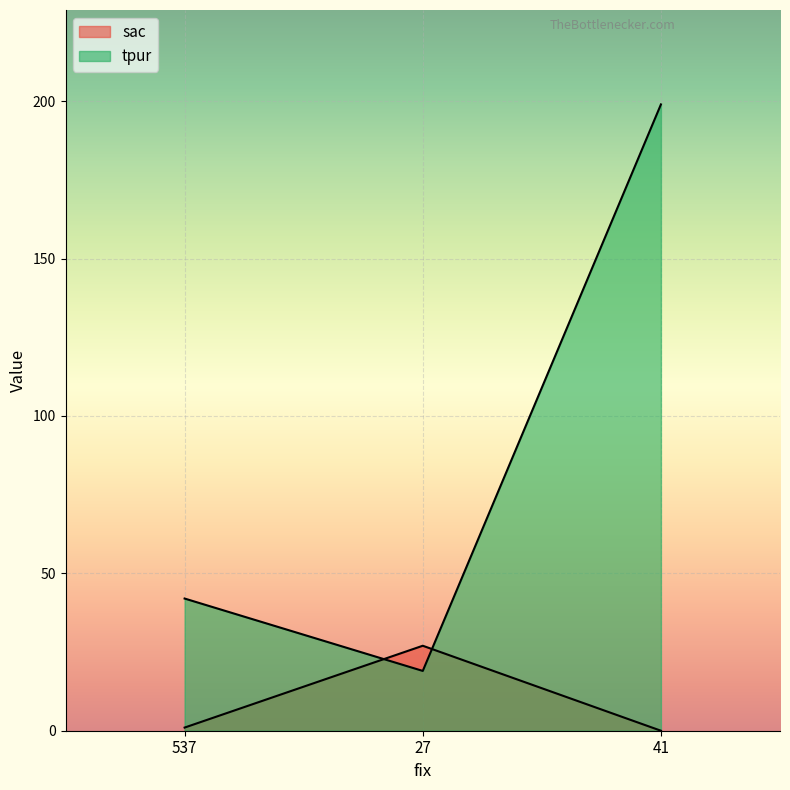

Which series changed the most between 27 and 41?

tpur